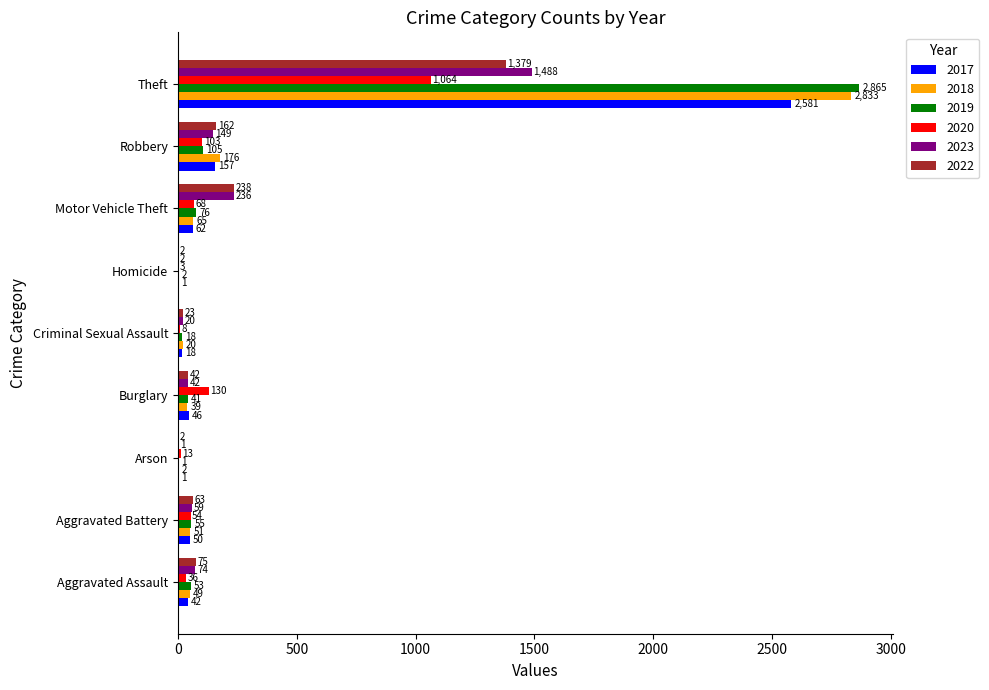

True or false: 2019 has a value of 105 at Robbery.

True